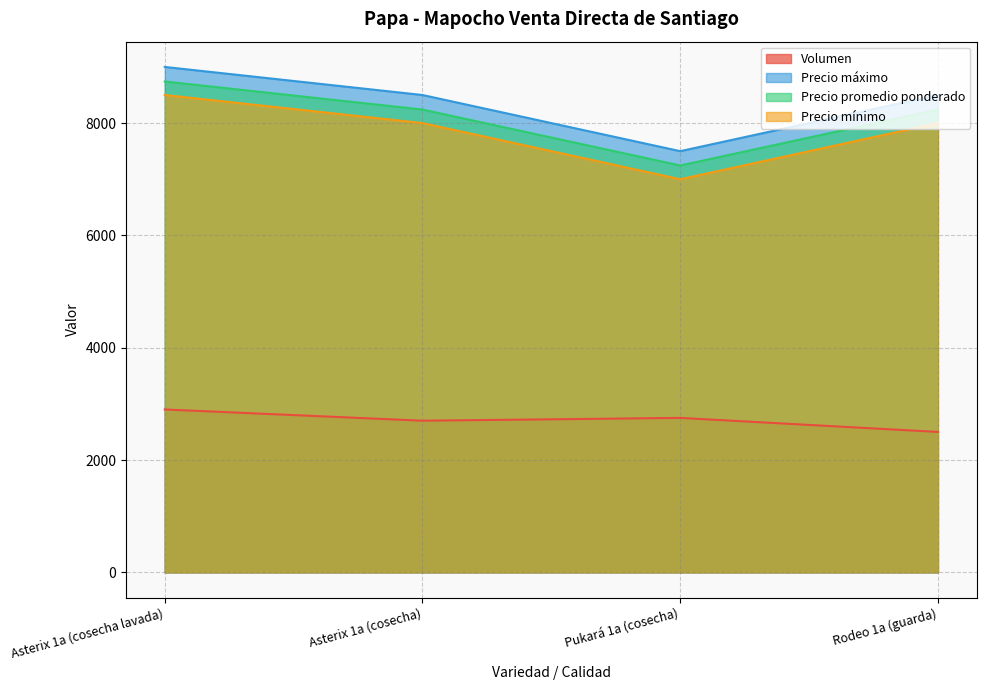

List the series in order of their peak value, highest first.

Precio máximo, Precio promedio ponderado, Precio mínimo, Volumen